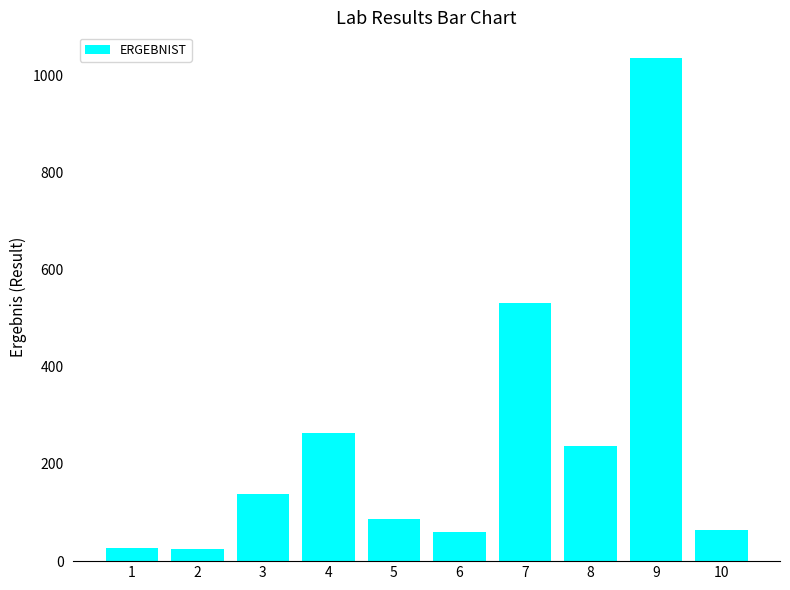

How many series are shown in this chart?

1